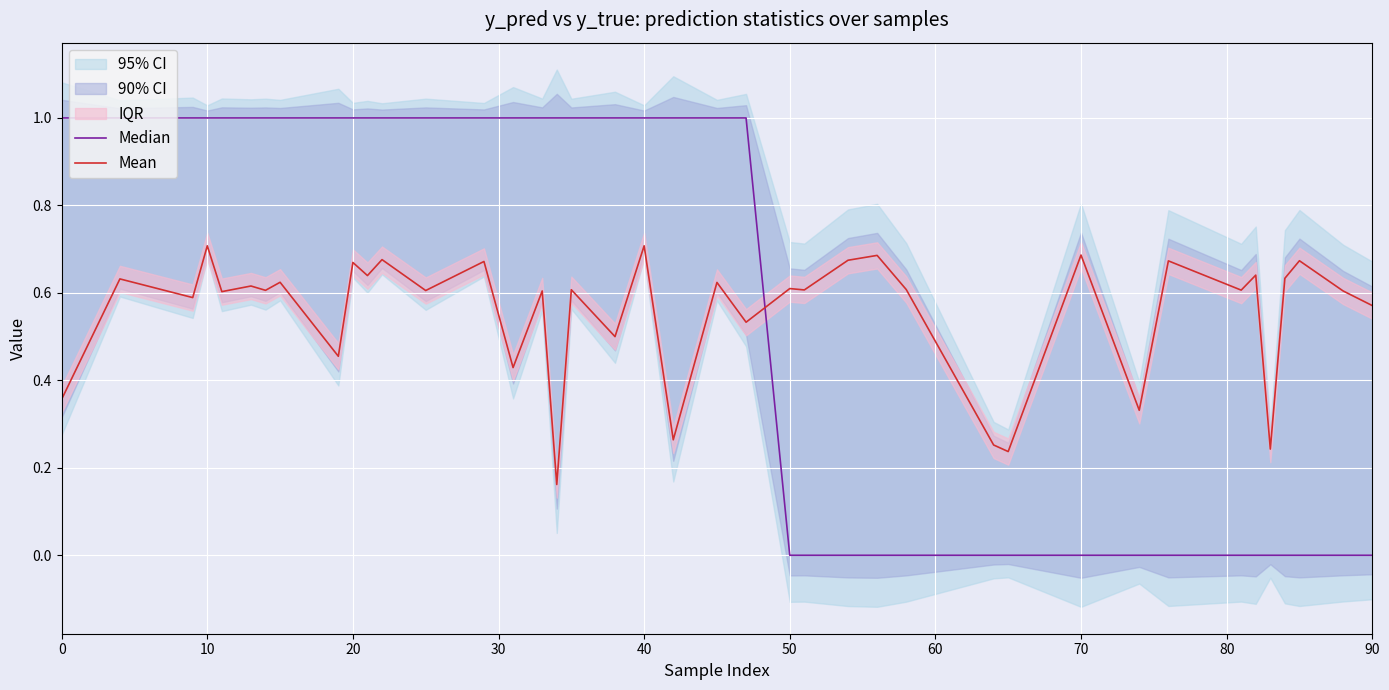

Count the Median values in the range 0 to 1.

40